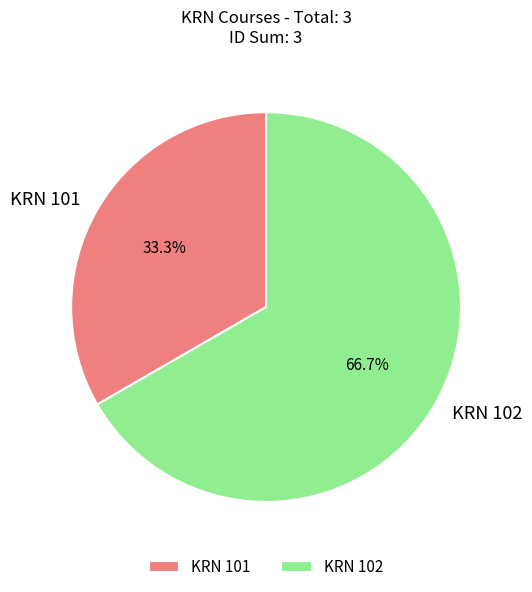

Approximately how many times larger is the value at KRN 101 compared to KRN 102?

0.5